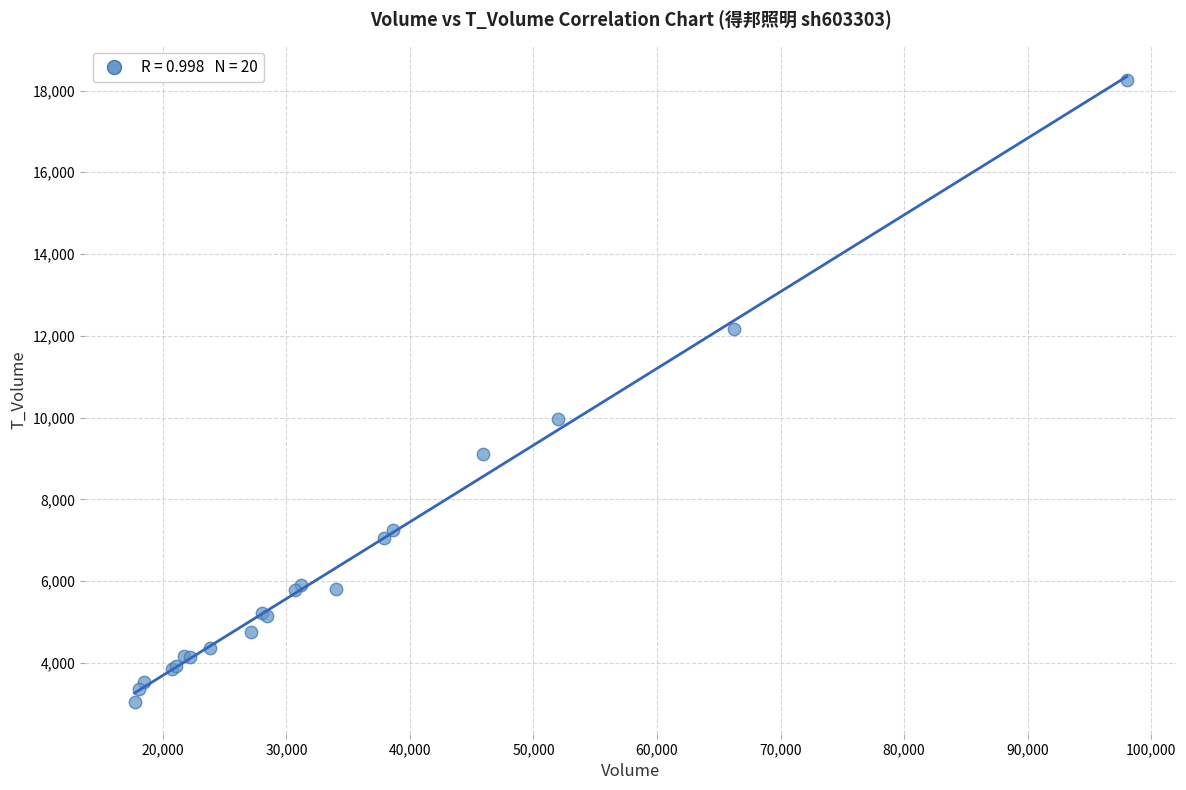

What Y value in the scatter plot is closest to 10645?

9962